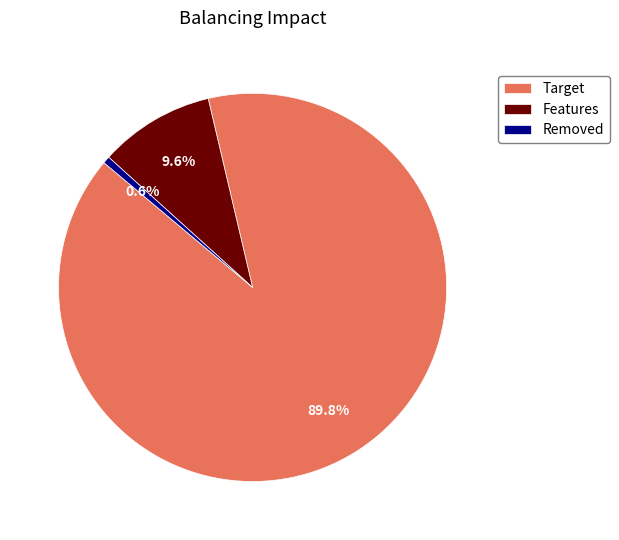

Which slice represents more than half of the pie?

Target